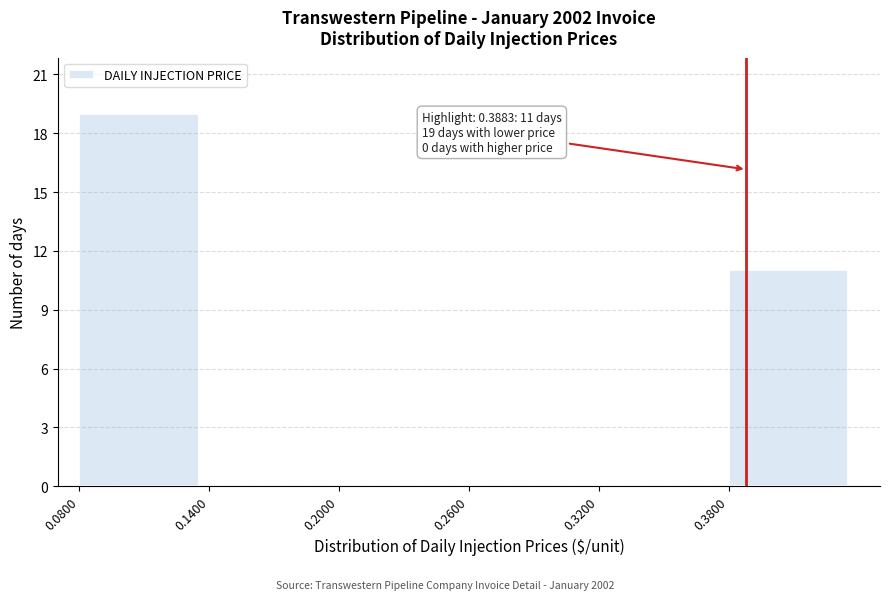

Over which range of the x-axis is the bar tallest?

0.08 to 0.14